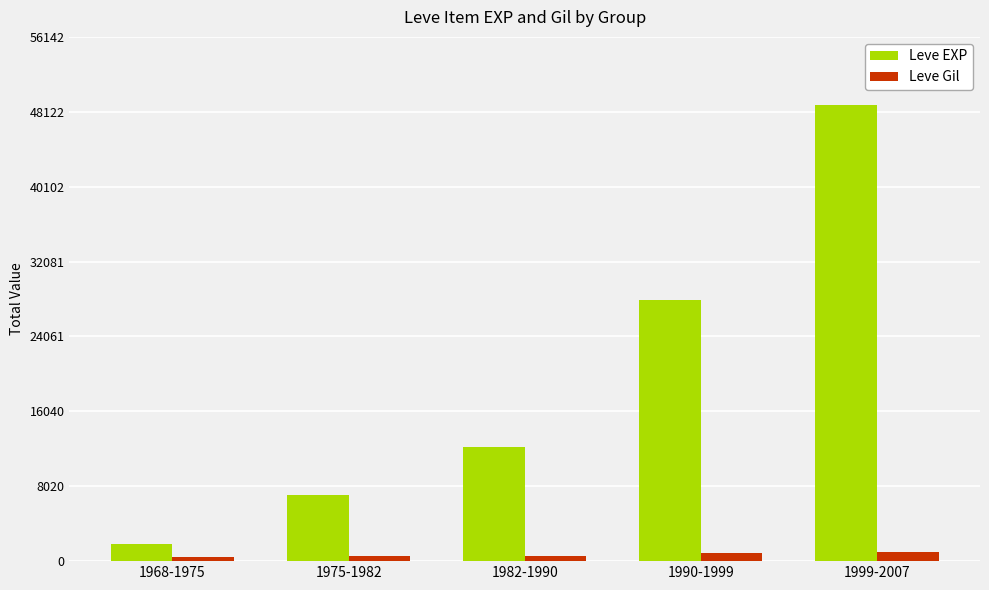

What is the total value across all series at 1999-2007?

49819